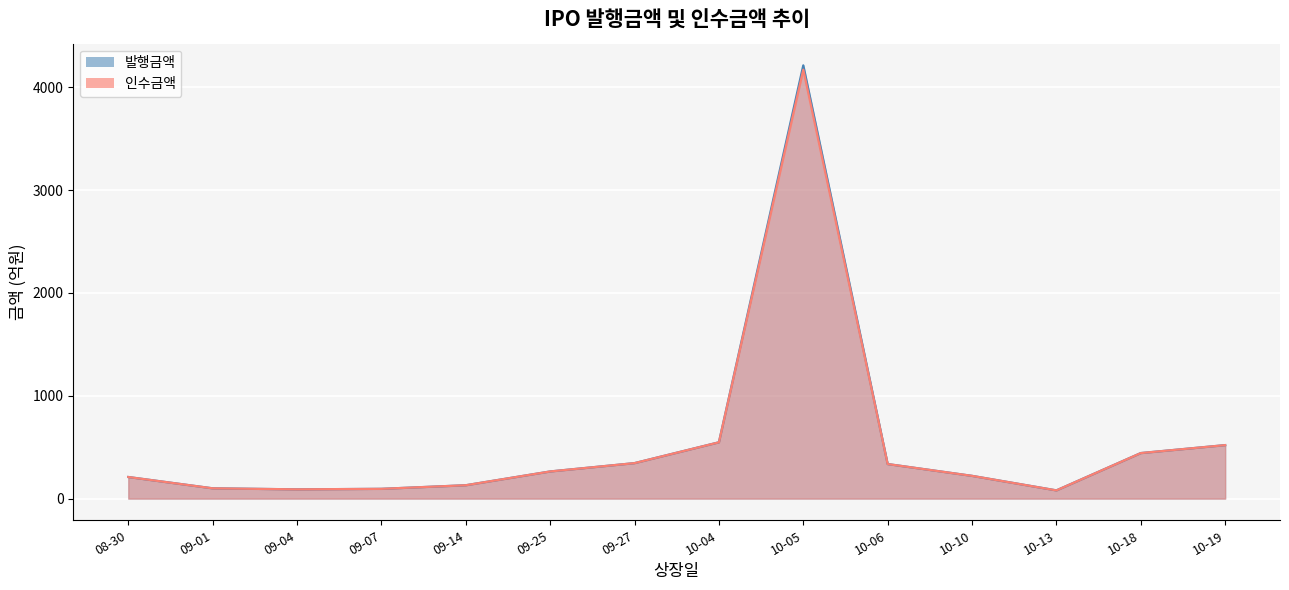

Is the value of 인수금액 at 2023-10-04 greater than the value of 발행금액 at 2023-09-07?

Yes